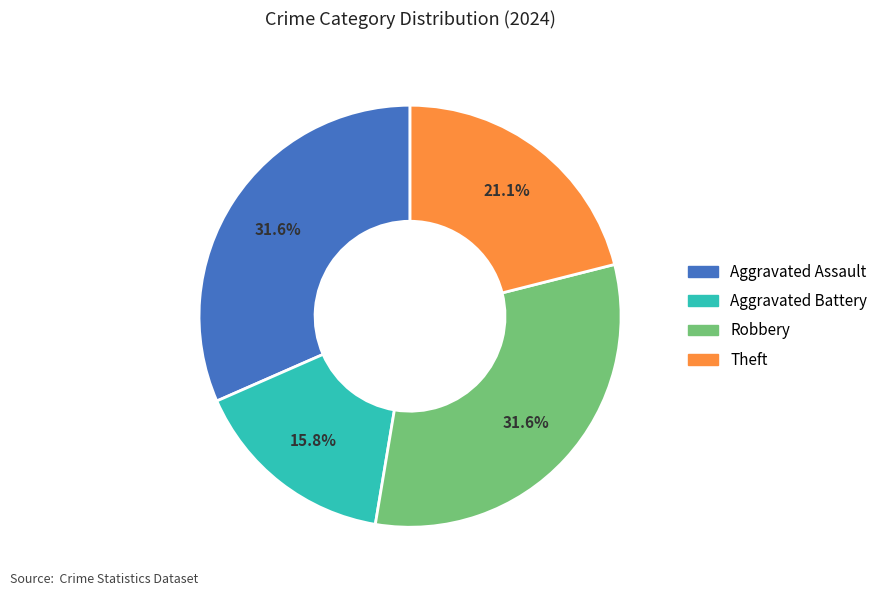

Is there a majority slice in this chart?

No